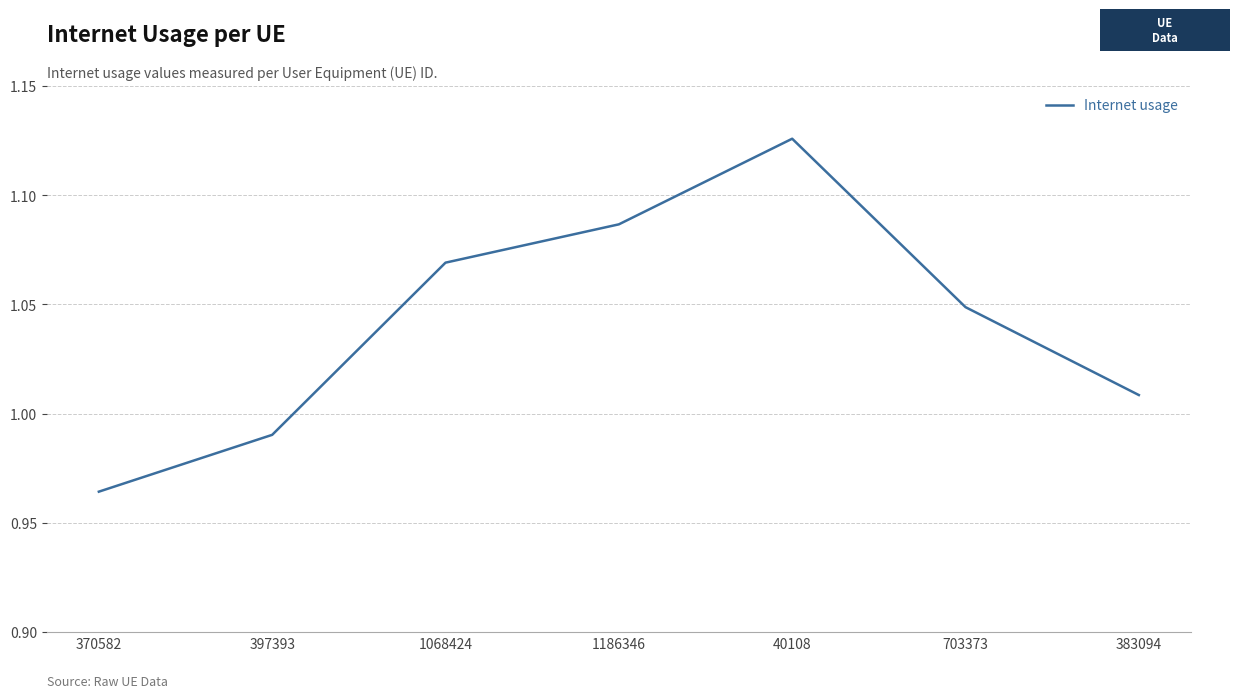

Which category has the highest value across all series?

40108